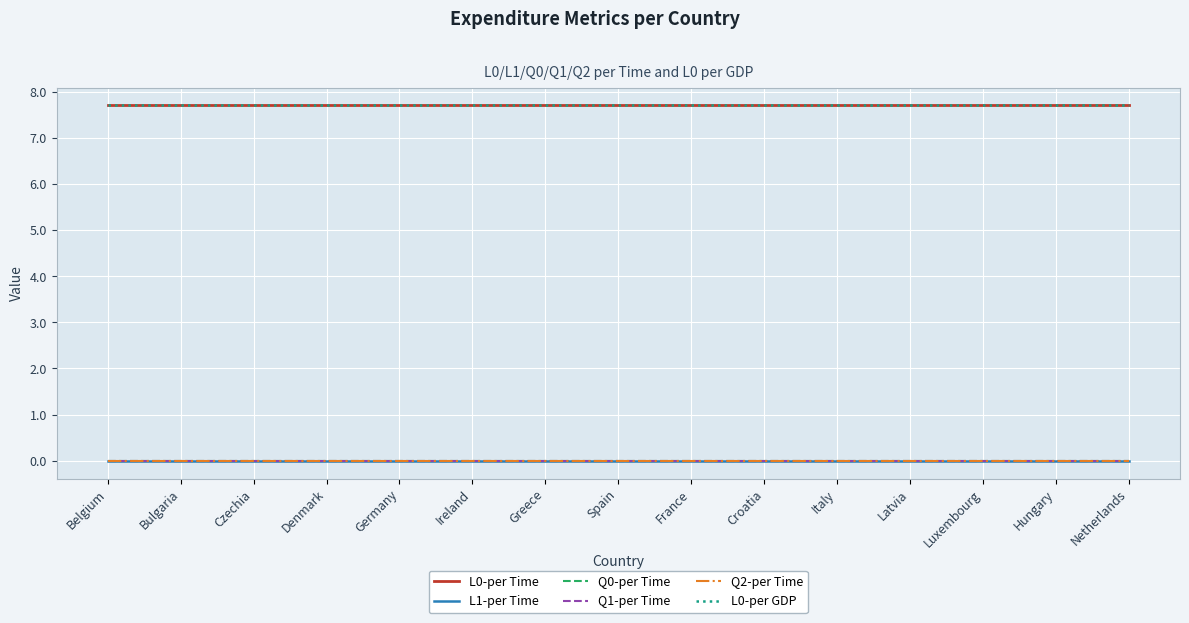

Is this an area chart (filled region under the line)?

No